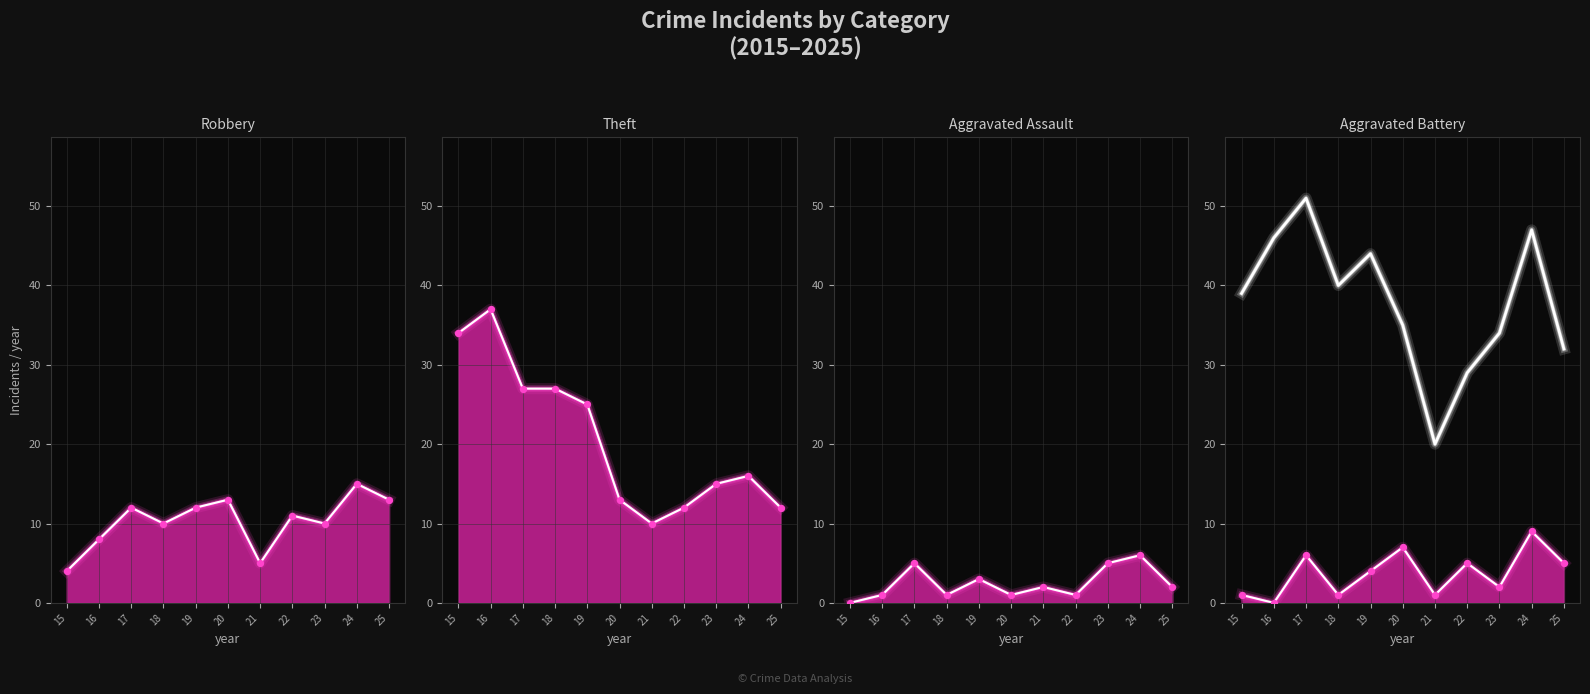

Which series has the largest total across all categories?

Total